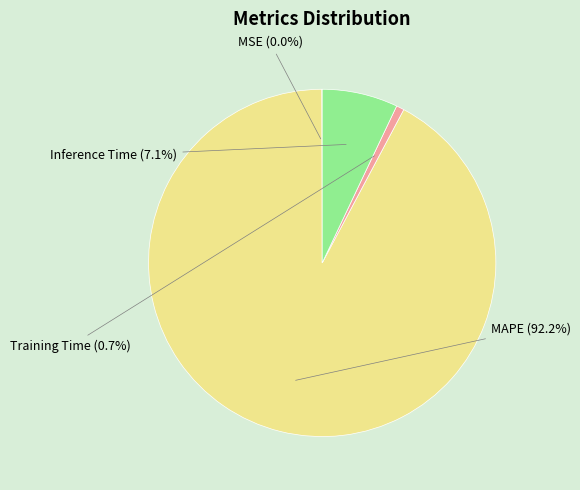

What is the largest slice in the pie chart?

MAPE